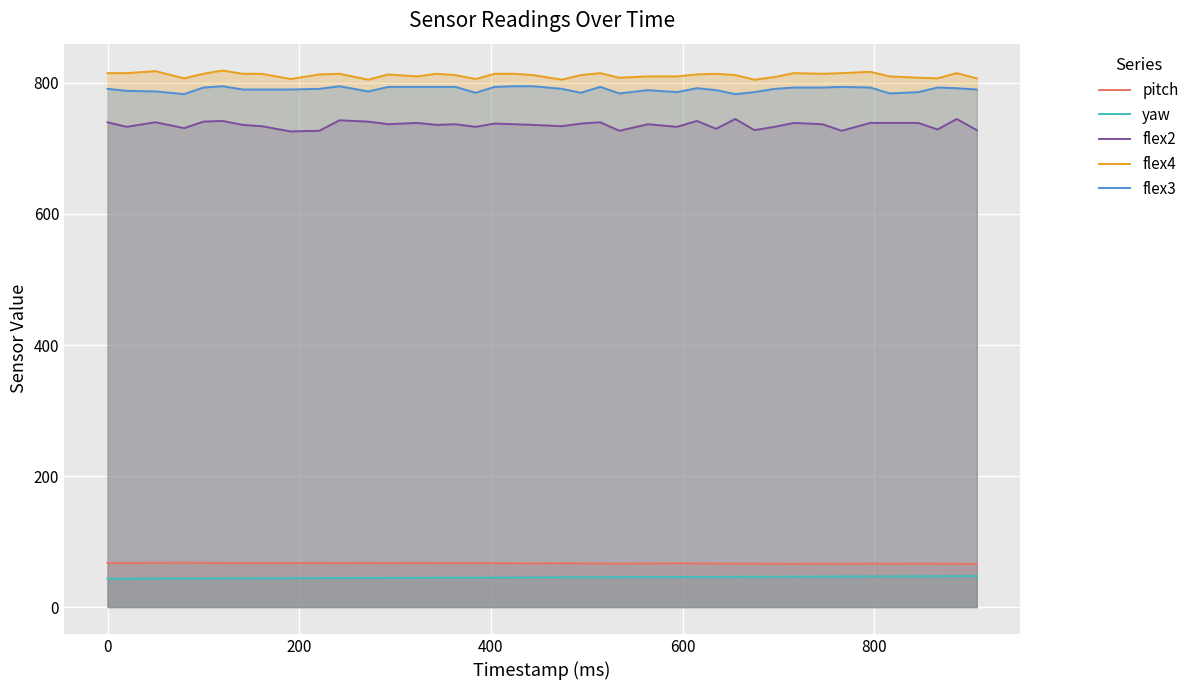

What is the difference between the maximum and minimum values in the flex4 series?

14.0